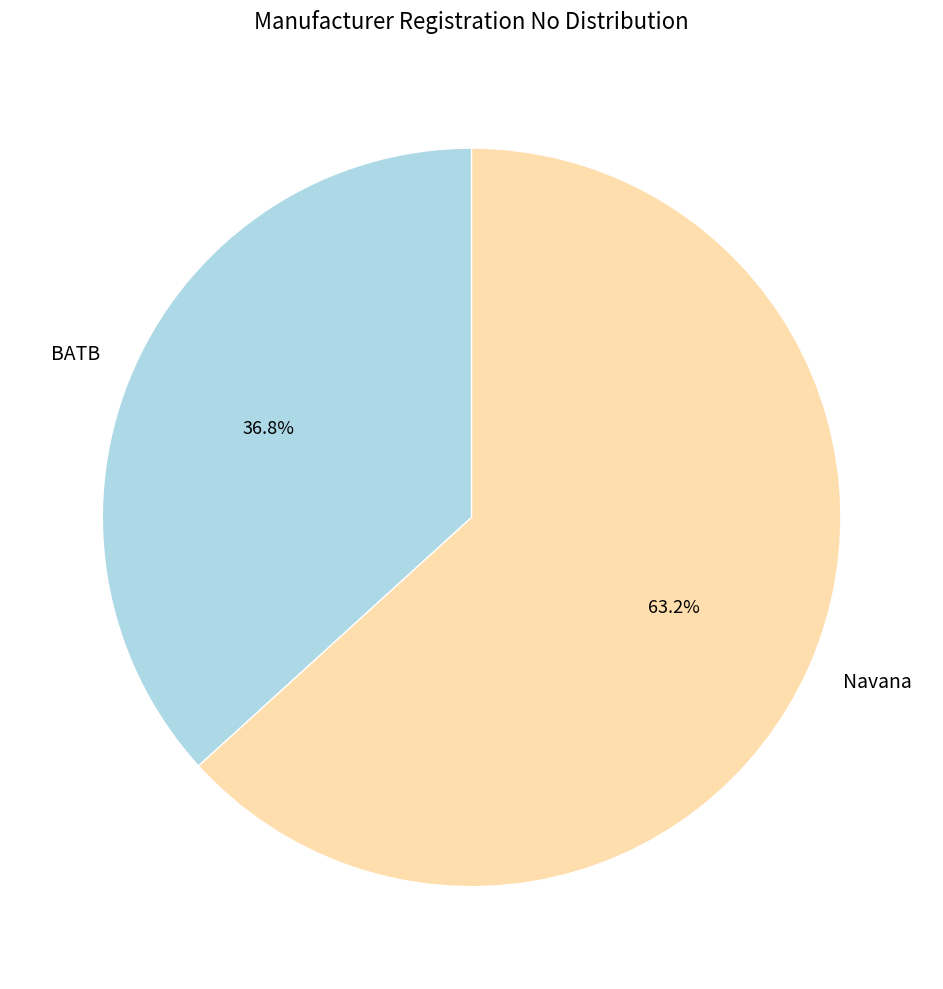

How many segments does this pie chart have?

2